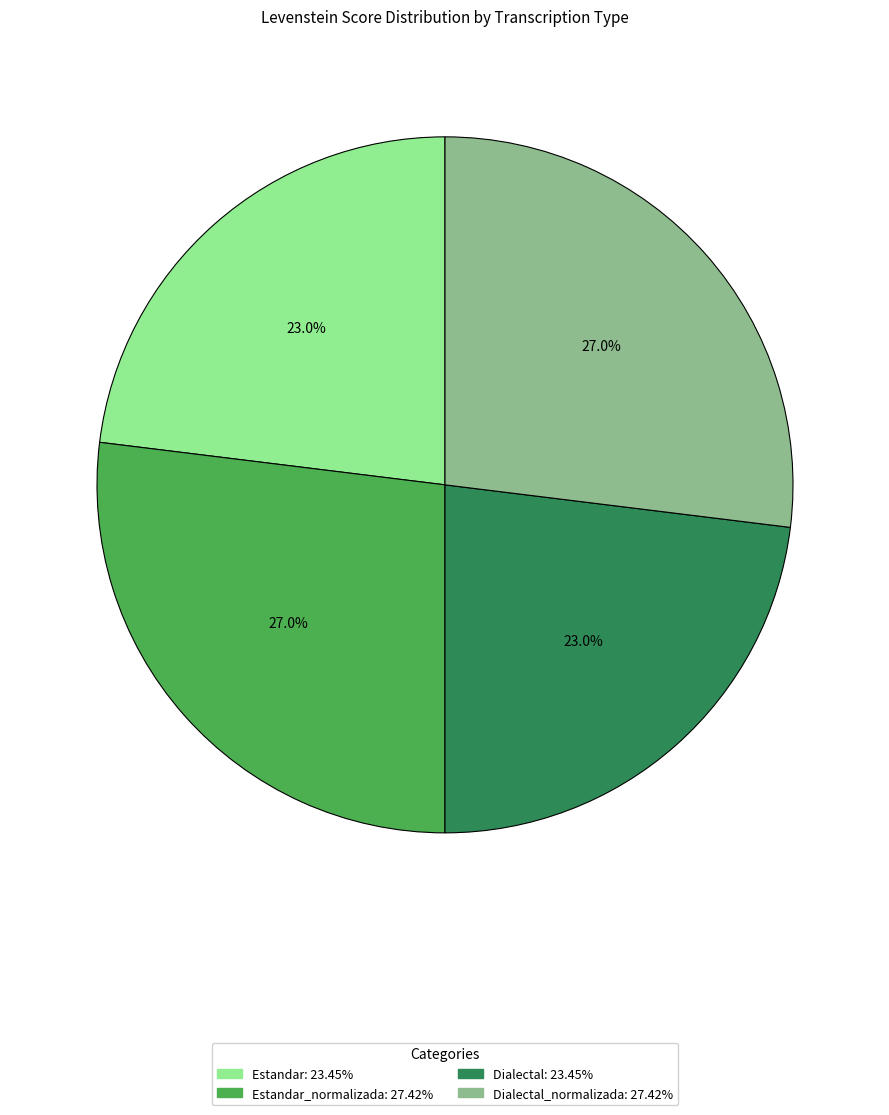

Is there any slice that represents more than half of the pie?

No